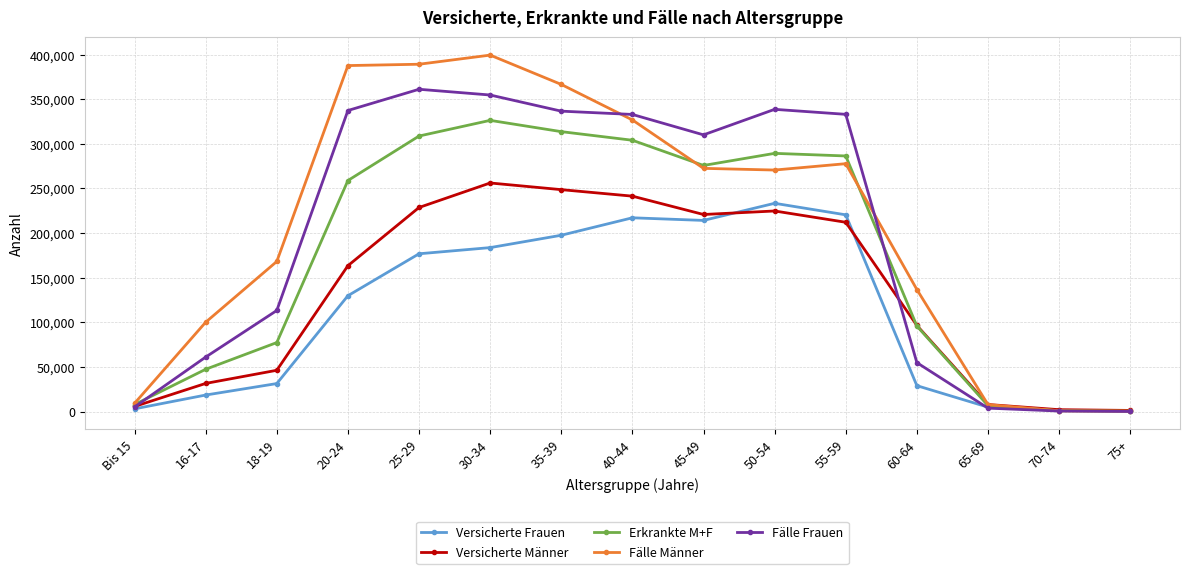

What is the approximate value of Erkrankte M+F at 30-34, to the nearest 50?

326300